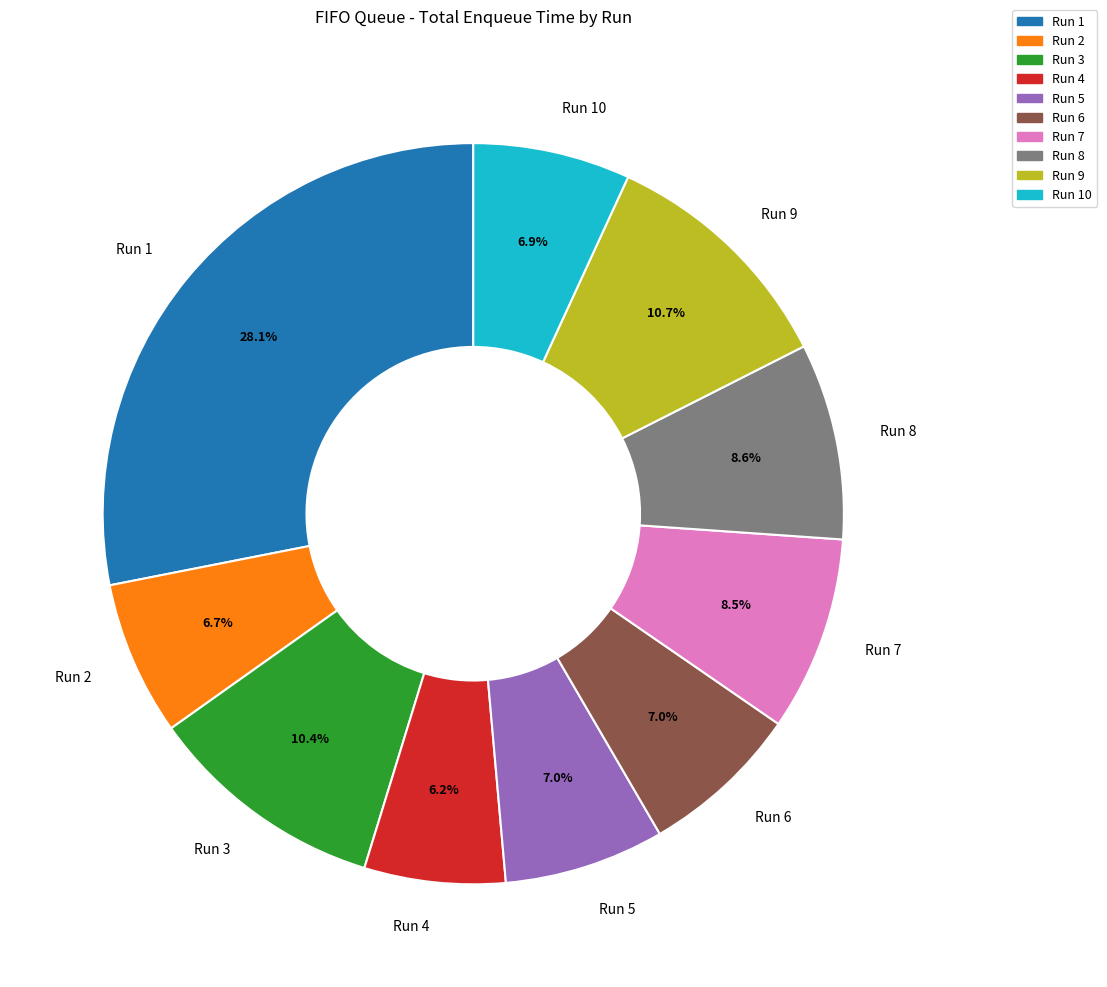

What percentage is the Run 8 slice, to the nearest percent?

9%